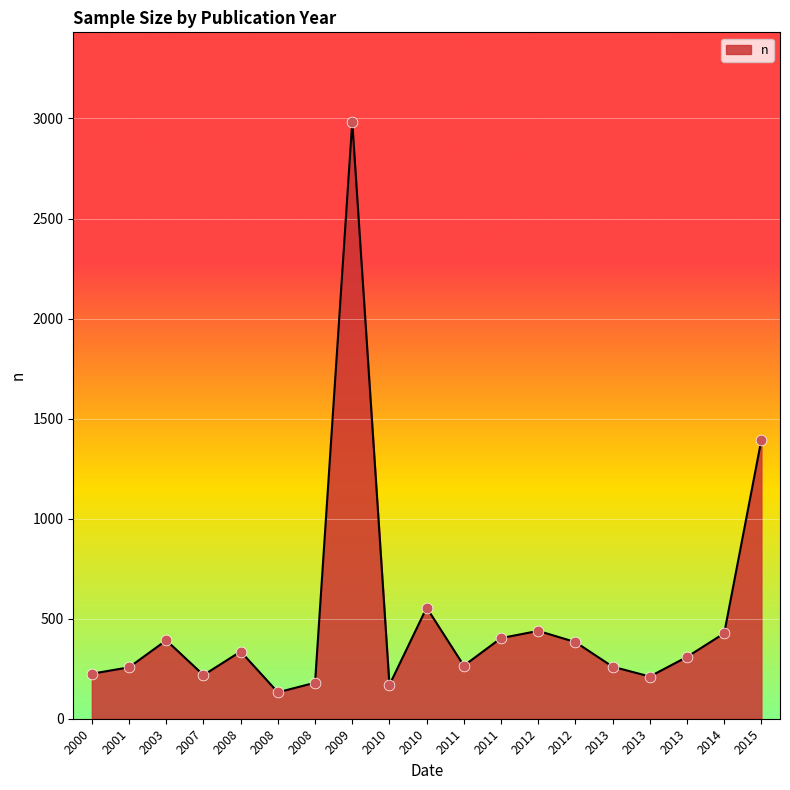

How many lines are shown in the chart?

1